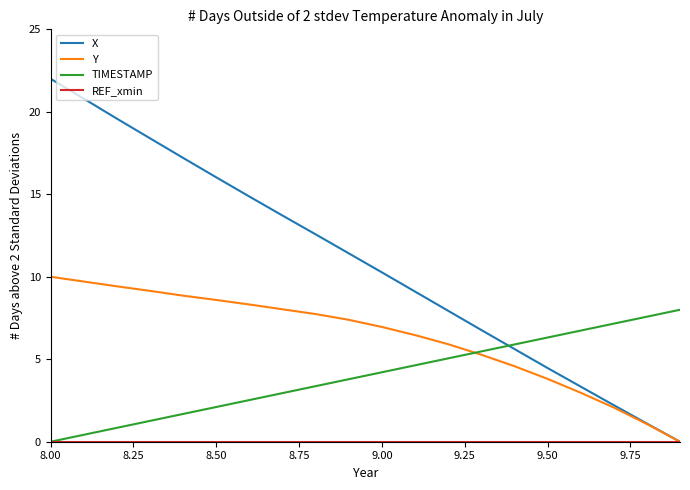

Which series has the widest spread of values?

X